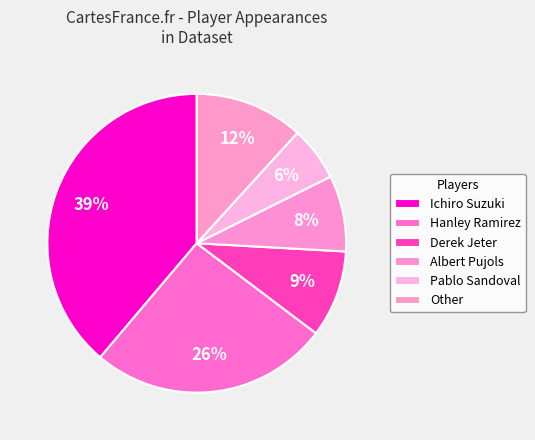

Does Pablo Sandoval represent more than half of the total?

No